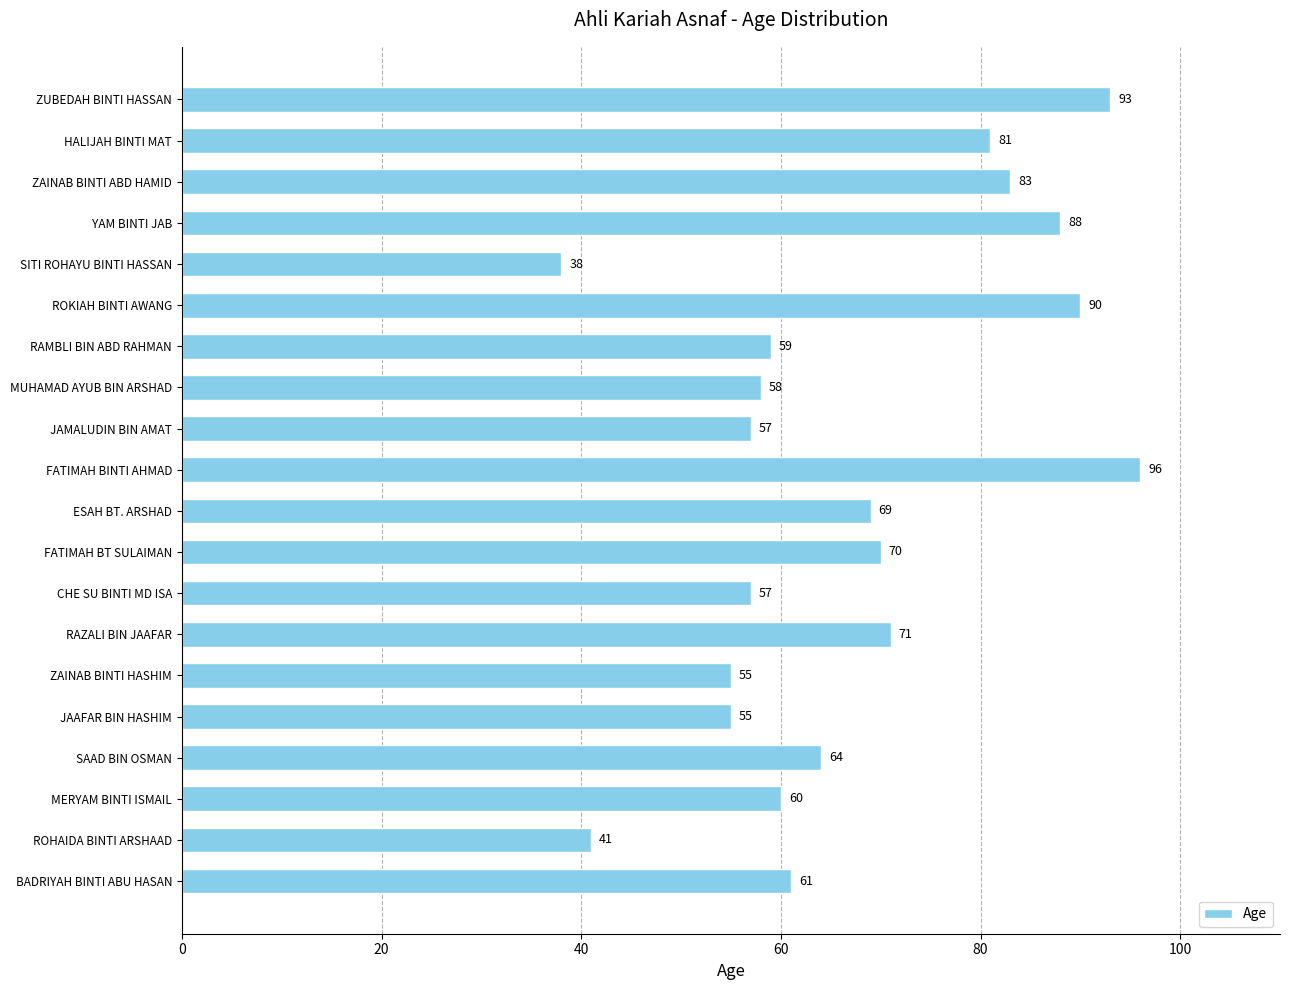

Reading bottom to top, list all the values displayed in this chart.

61	41	60	64	55	55	71	57	70	69	96	57	58	59	90	38	88	83	81	93